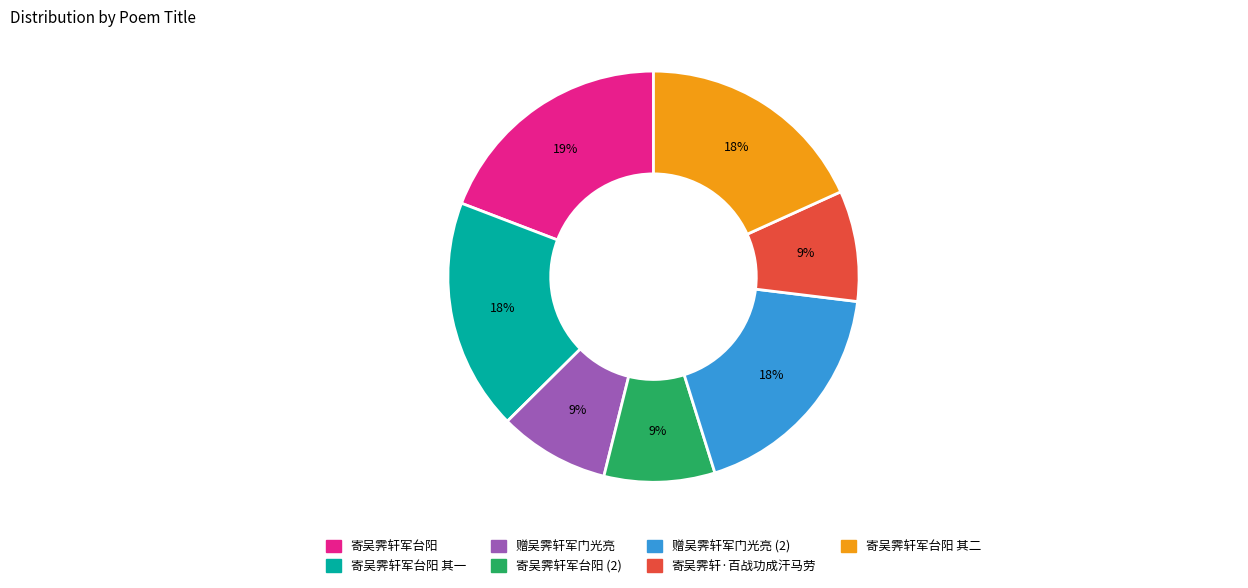

Is there any slice that represents more than half of the pie?

No